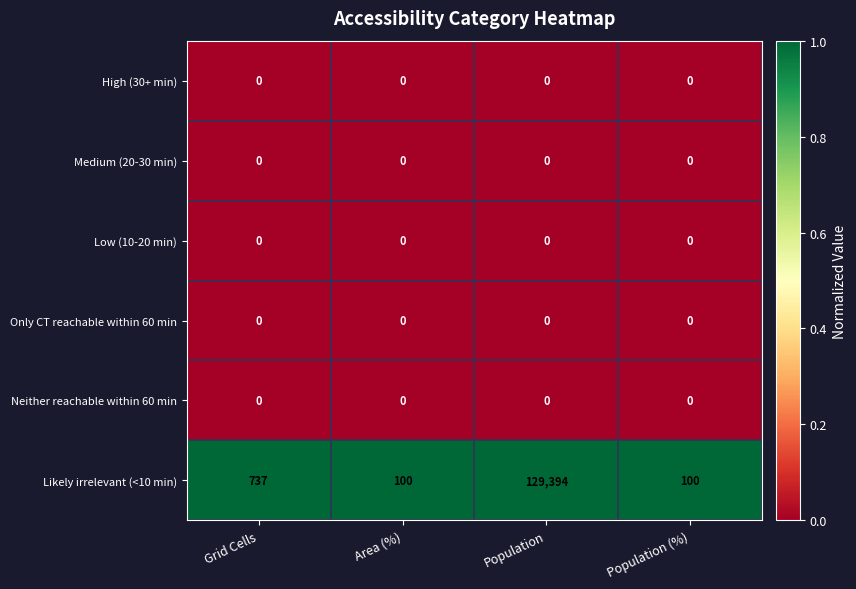

What is the greatest value displayed?

129394